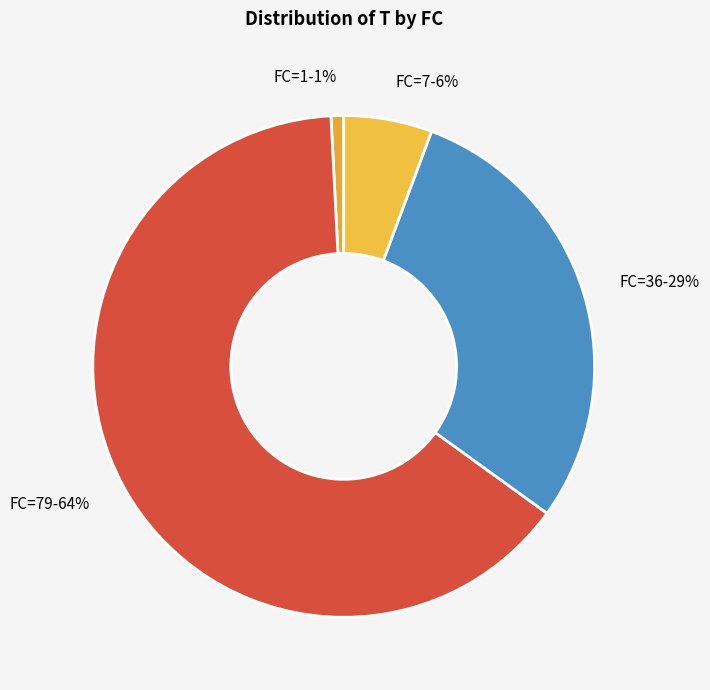

To the nearest percent, what portion does FC=1 represent?

1%